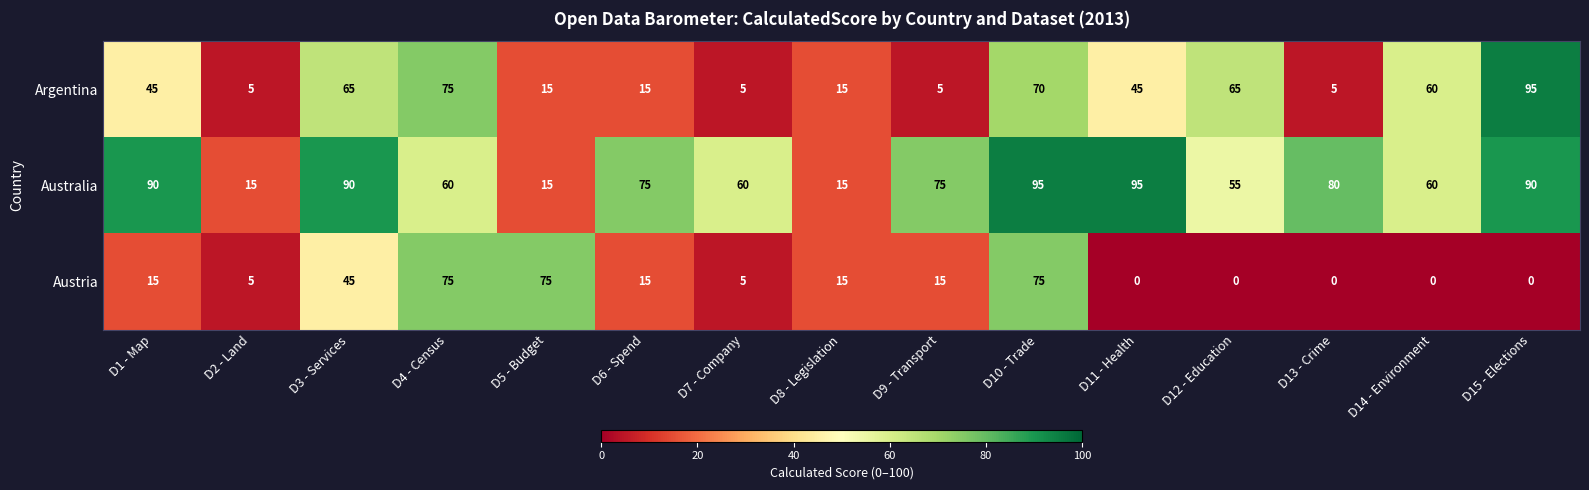

Between D10 - Trade and D15 - Elections, which series saw the biggest shift?

Austria